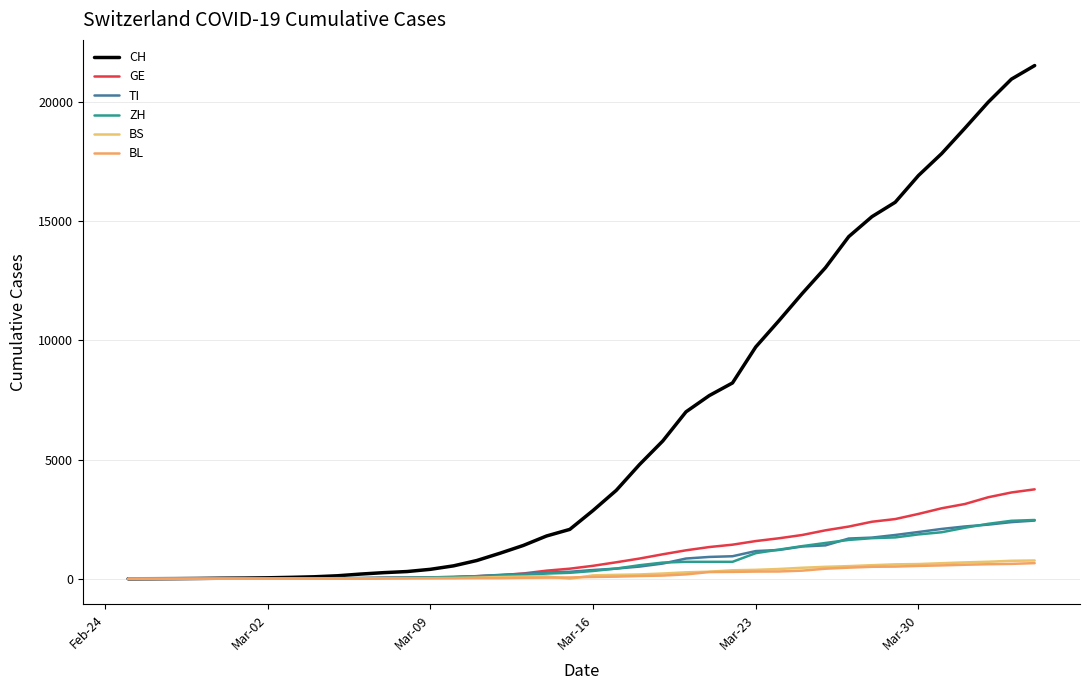

What is the average value of the ZH series?

717